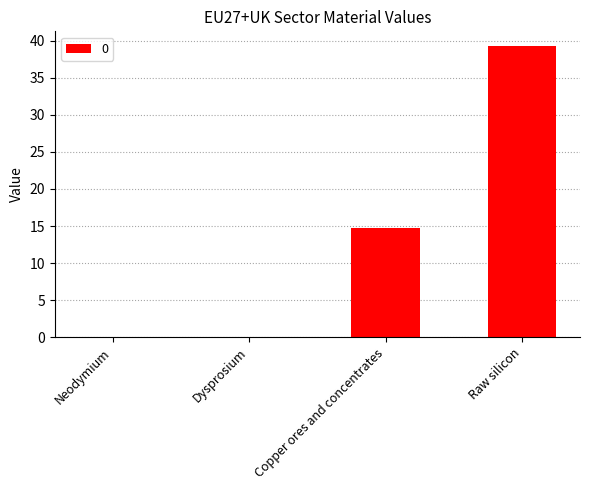

What is the average value?

13.5